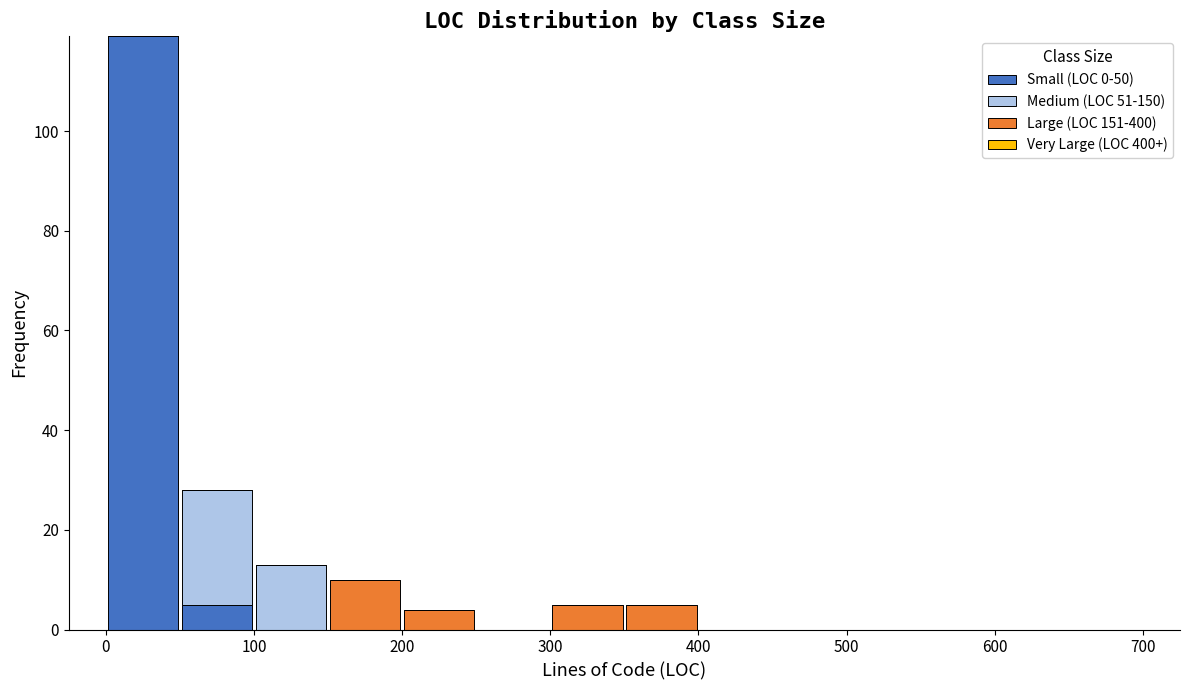

Reading left to right, transcribe this chart: for each stacked bar, give the range it covers on the x-axis and its total height. The values are not printed on the chart, so give them approximately, as read against the axis.

0 to 50: 120
50 to 100: 28
100 to 150: 14
150 to 200: 10
200 to 250: 4
250 to 300: 0
300 to 350: 6
350 to 400: 6
400 to 450: 0
450 to 500: 0
500 to 550: 0
550 to 600: 0
600 to 650: 0
650 to 700: 0